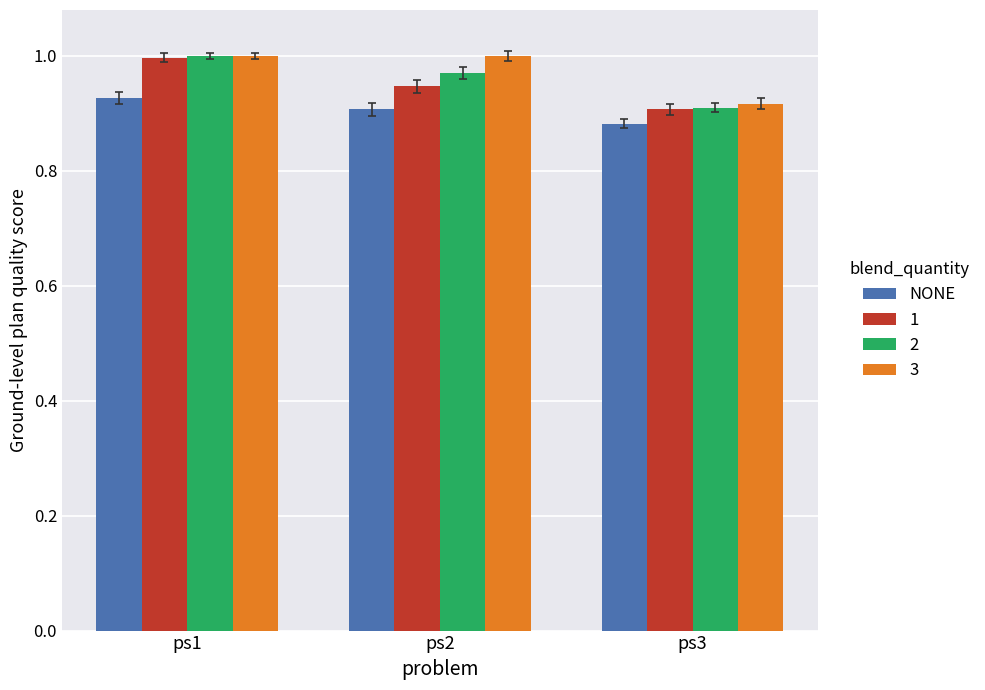

How many data points does each series have?

3